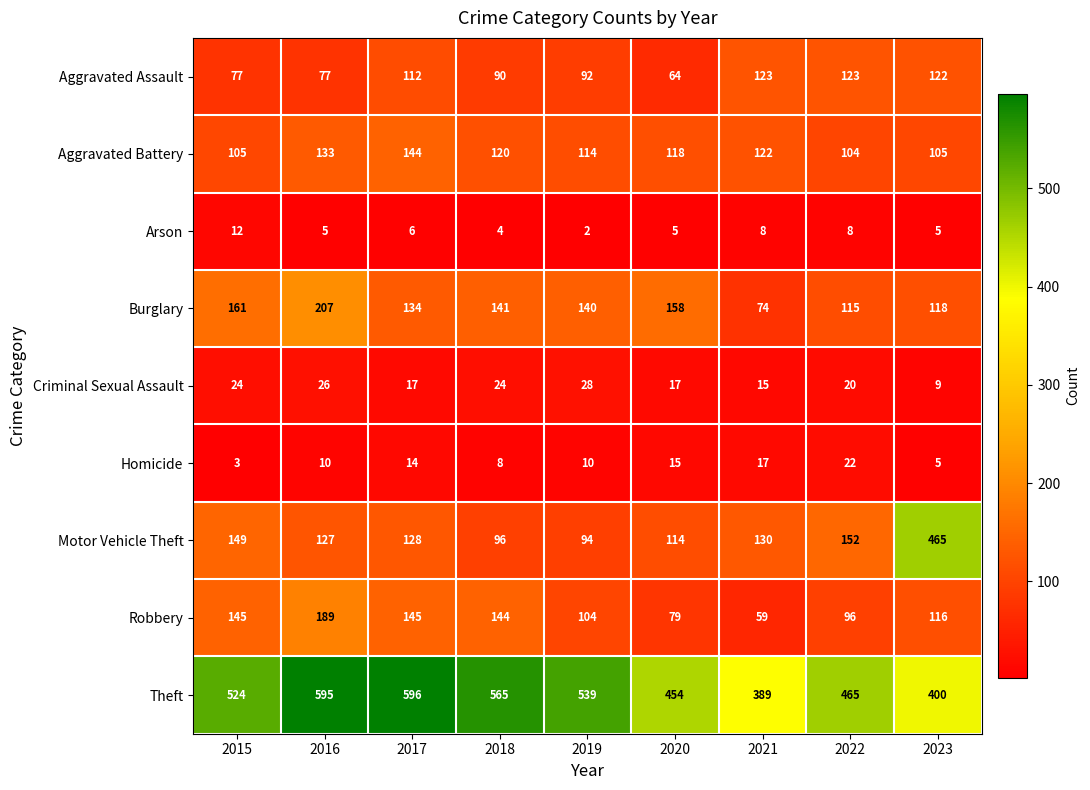

What is the sum of the Aggravated Battery values at 2019 and 2020?

232